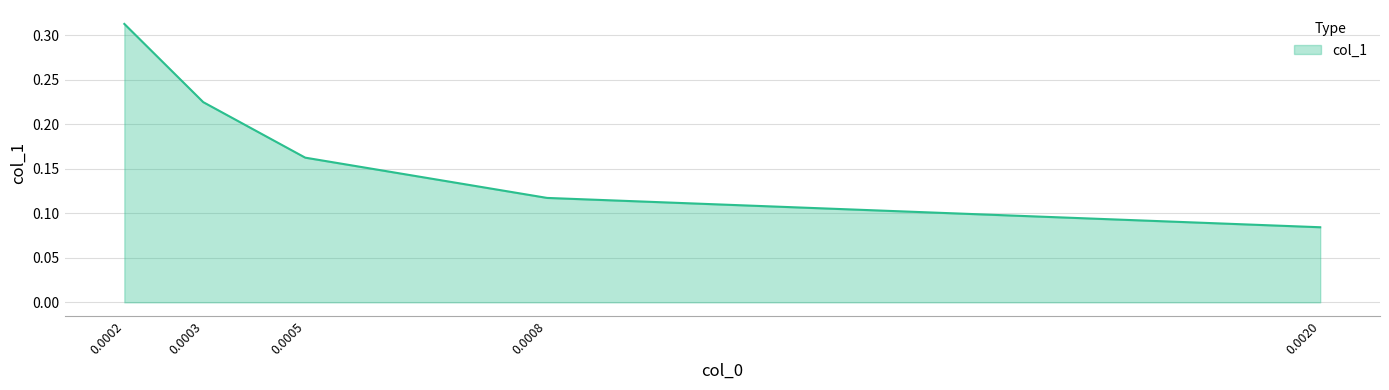

True or false: there are more than 1 points higher than both neighbors.

False